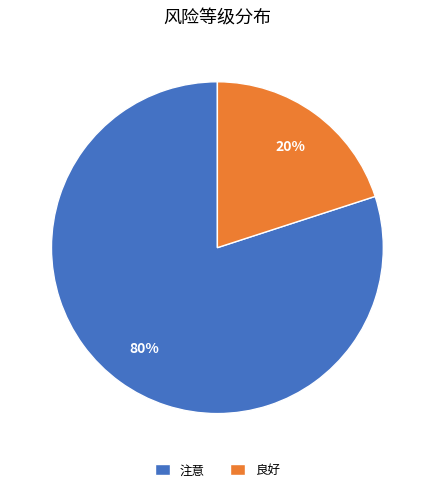

To the nearest percent, what percentage of the pie is 良好?

20%